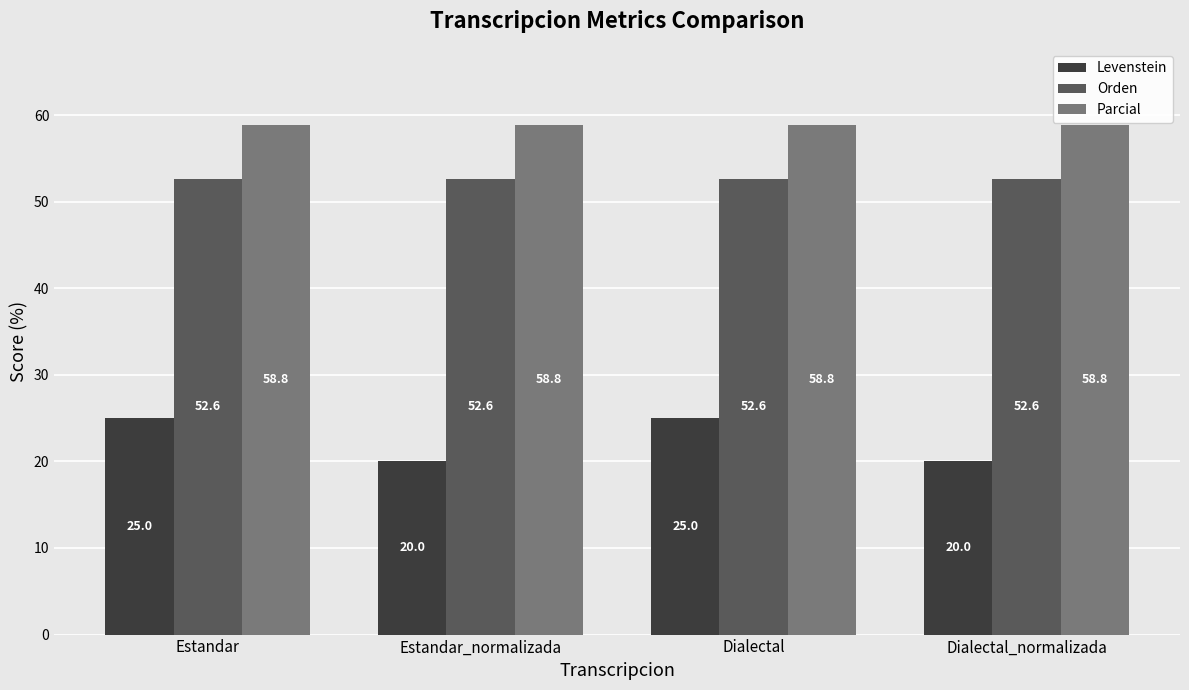

What is the value of the Orden bar at the 3rd from the left?

52.6